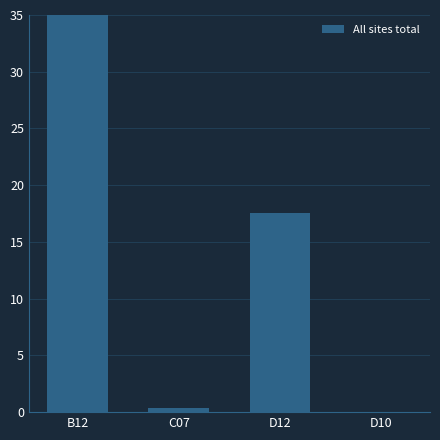

Does the chart contain stacked bars?

No